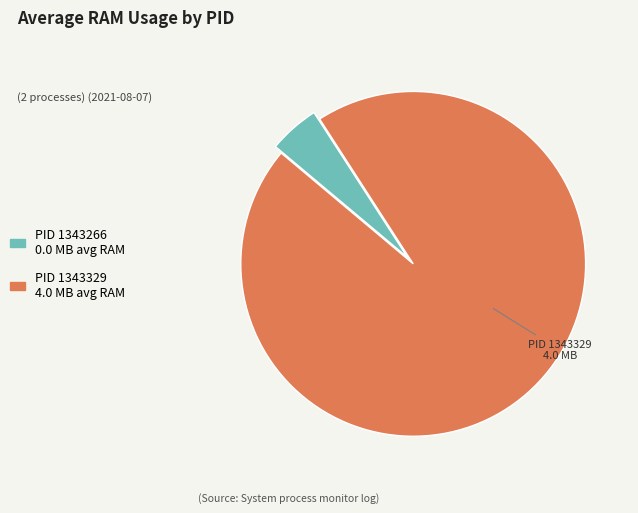

Is there a majority slice in this chart?

Yes